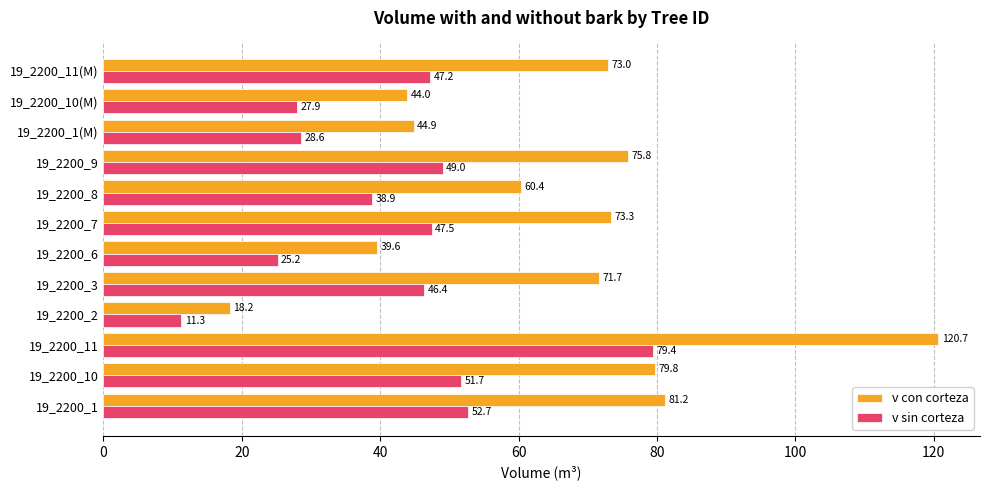

Which series has the largest total across all categories?

v con corteza